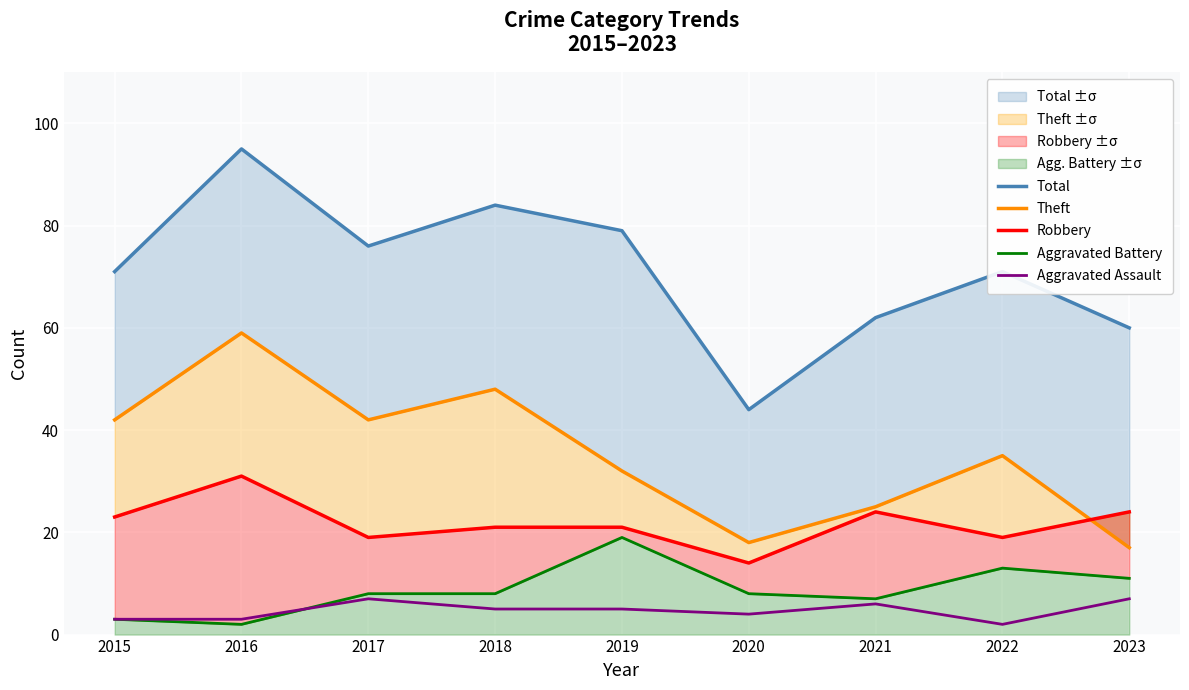

What is the sum of the Theft values at 2015 and 2021?

67